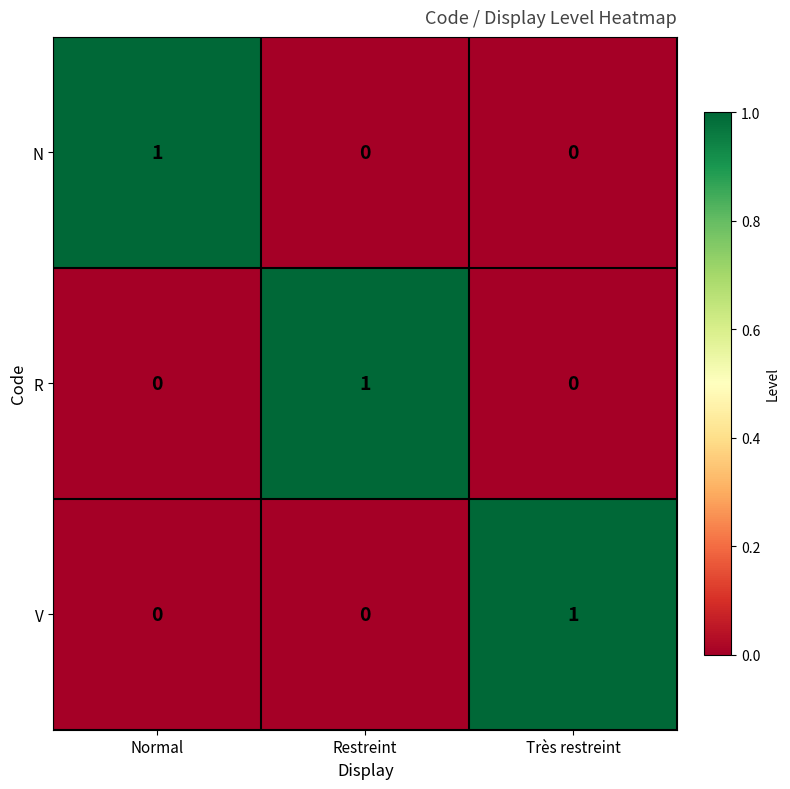

True or false: N has a value of 0 at Très restreint.

True